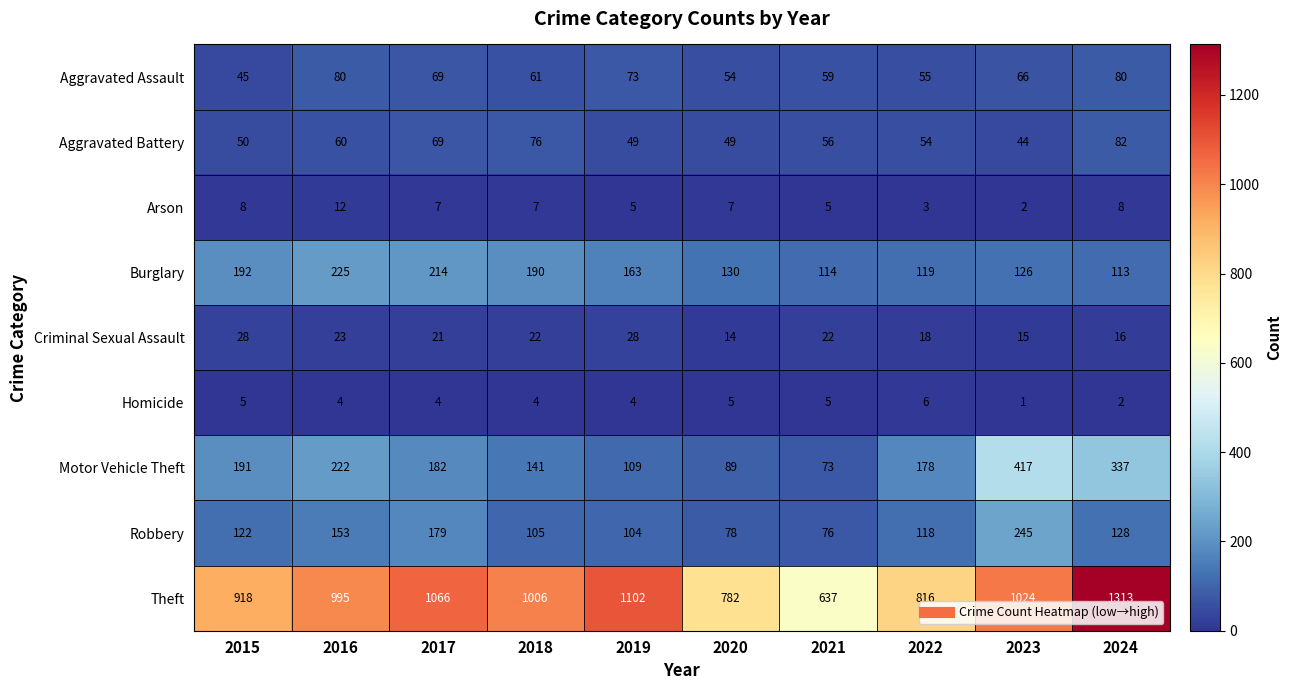

What is the total value across all series at 2015?

1559